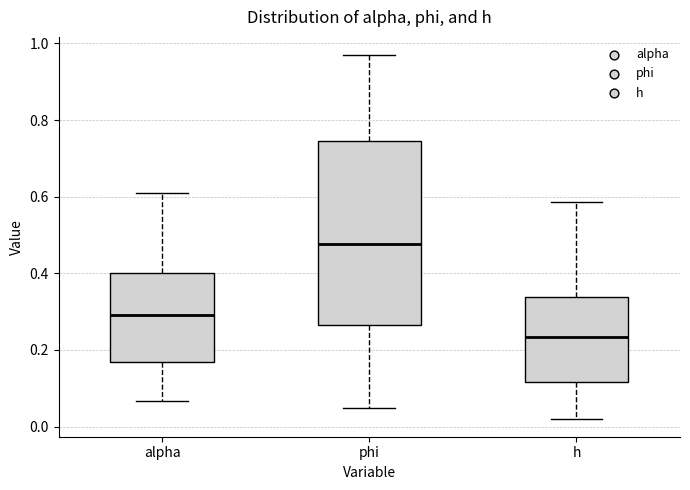

Where is the upper edge of the box for h on the y-axis? The values are not printed on the chart, so give them approximately, as read against the axis.

0.34